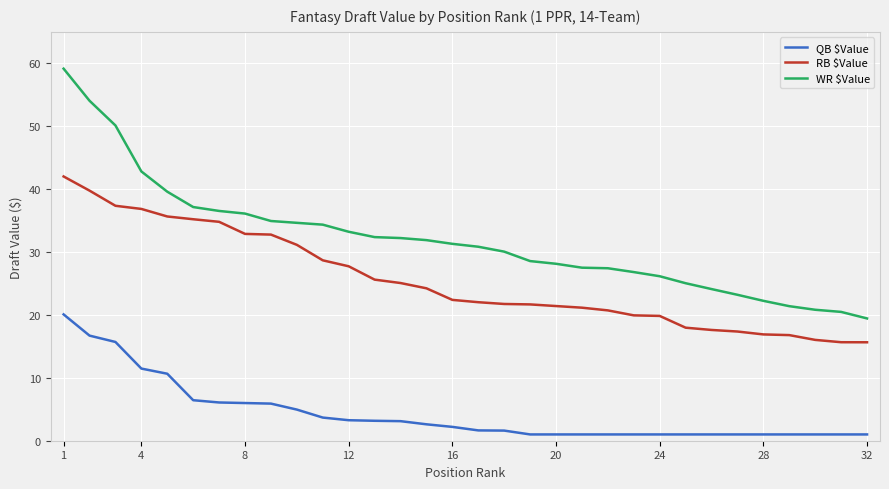

What is the highest value of the QB $Value series?

20.1